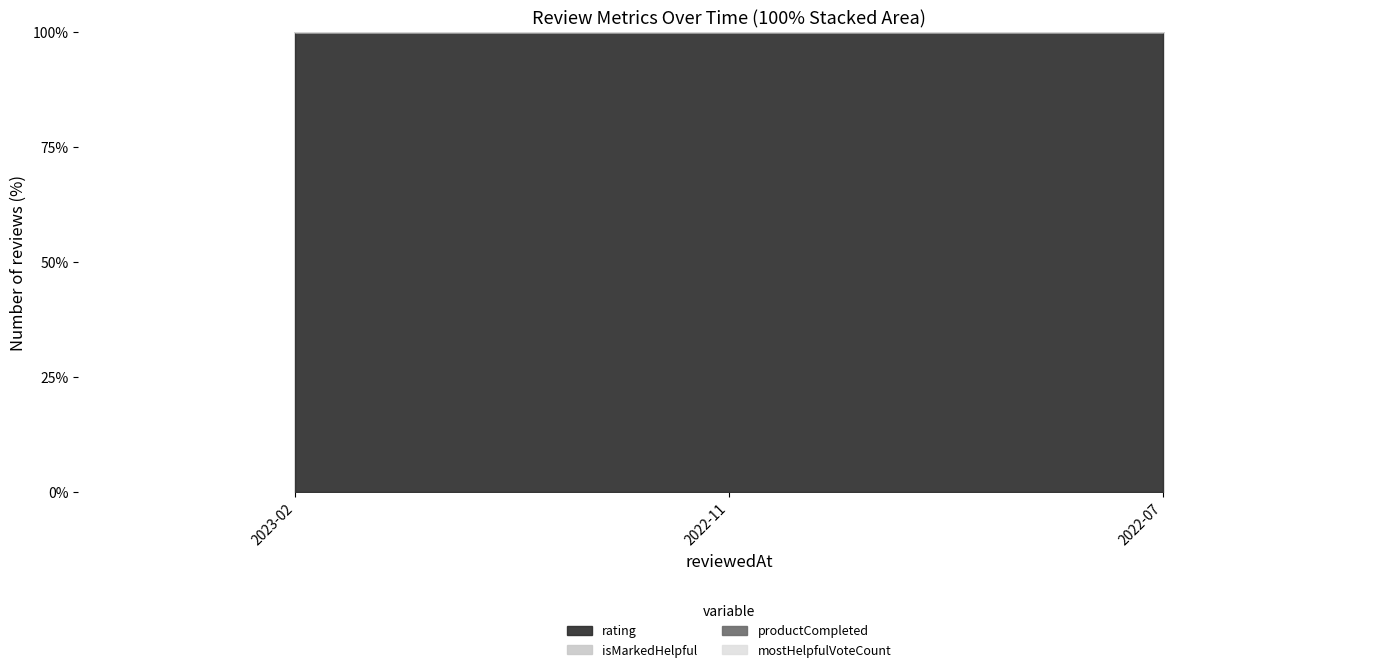

How many data points does each series have?

3